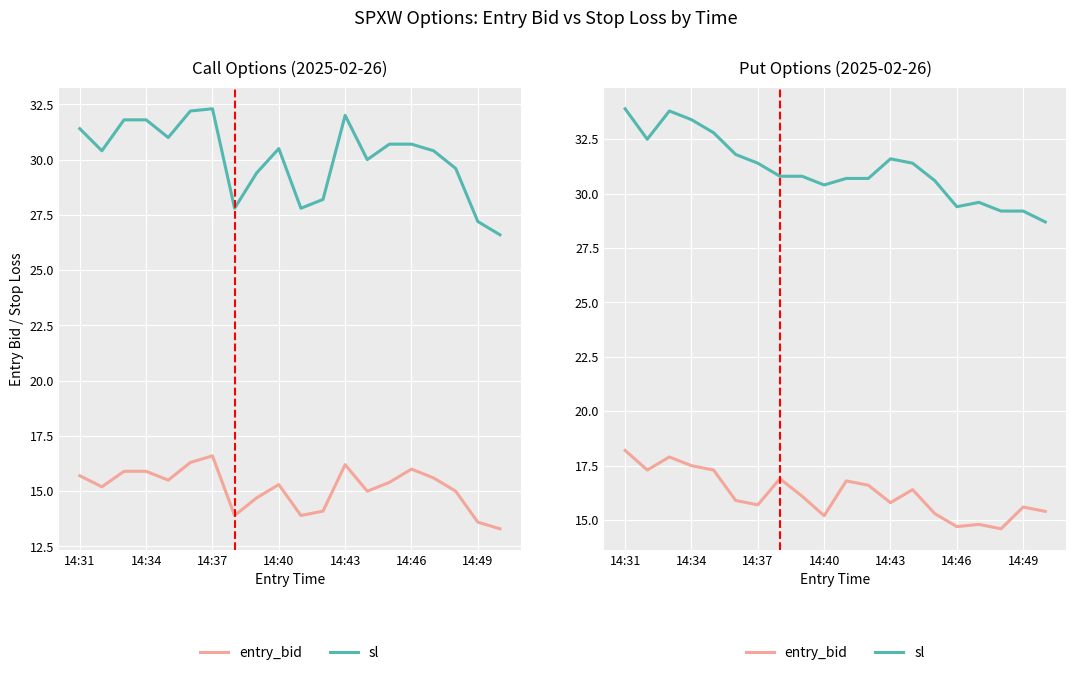

What are all the series names shown in the legend?

entry_bid, sl